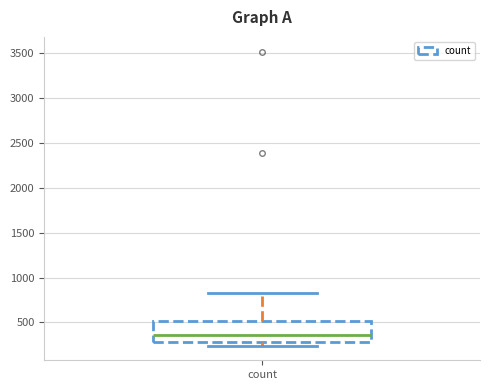

Read this box plot against the y-axis: the position of the median line, the range covered by the box, and the ends of both whiskers. The values are not printed on the chart, so give them approximately, as read against the axis.

median 350, box 300 to 500, whiskers 250 to 850